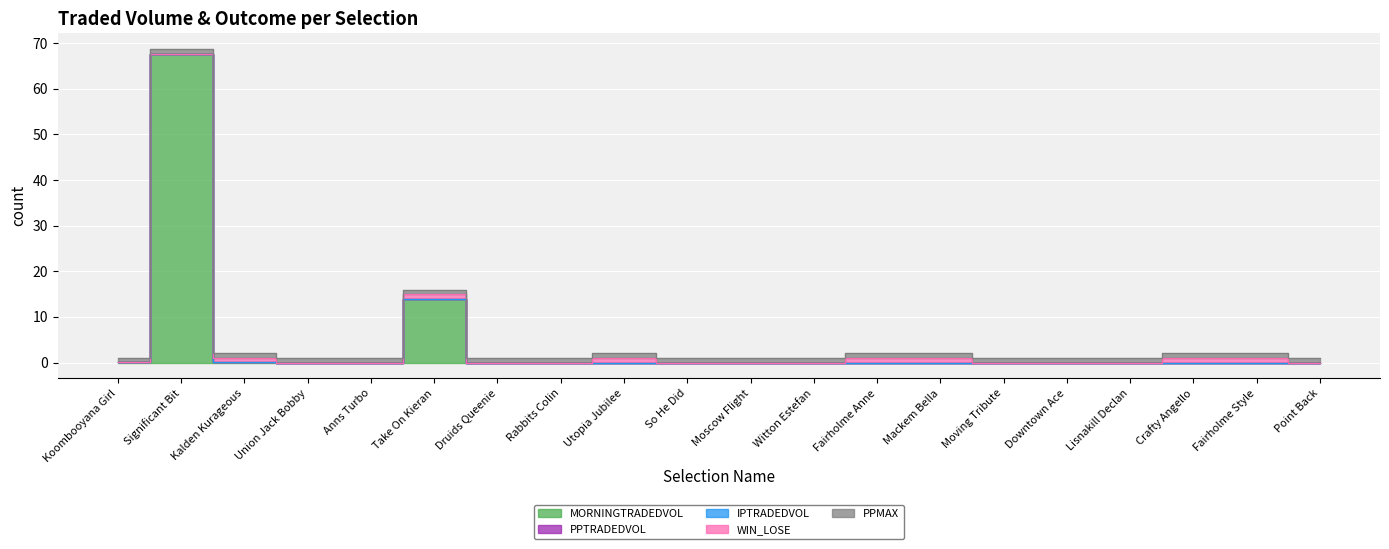

What is the spread (max minus min) of values at Point Back?

1.0